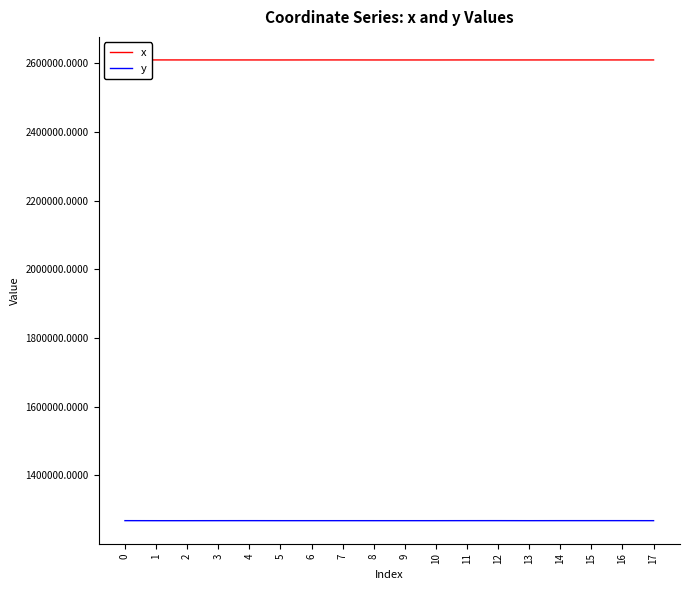

Does the chart display data point markers on the line(s)?

No